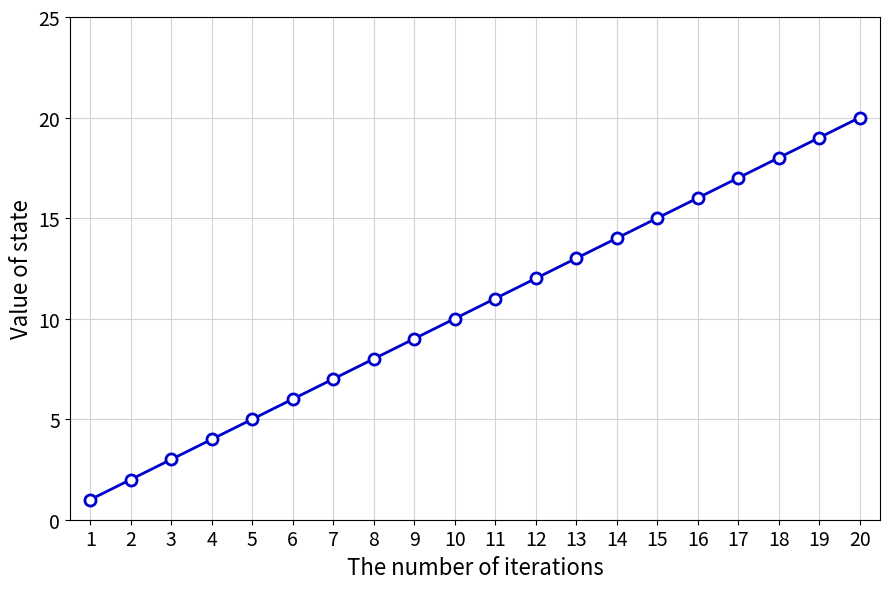

Rank the categories by value from lowest to highest.

1, 2, 3, 4, 5, 6, 7, 8, 9, 10, 11, 12, 13, 14, 15, 16, 17, 18, 19, 20